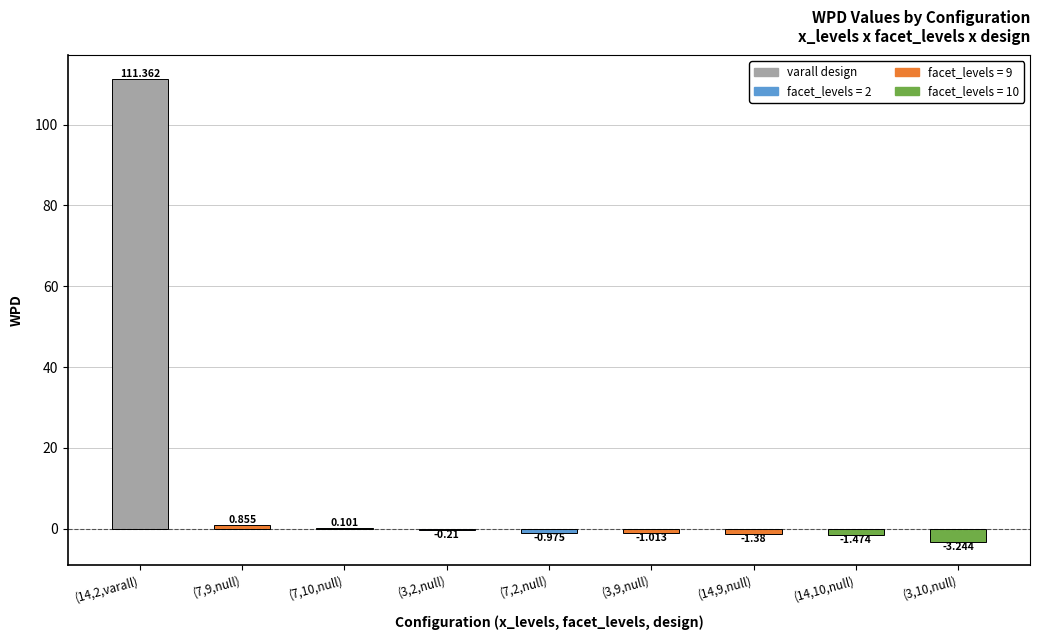

What is the difference between the second highest and minimum values in the facet_levels series?

8.0